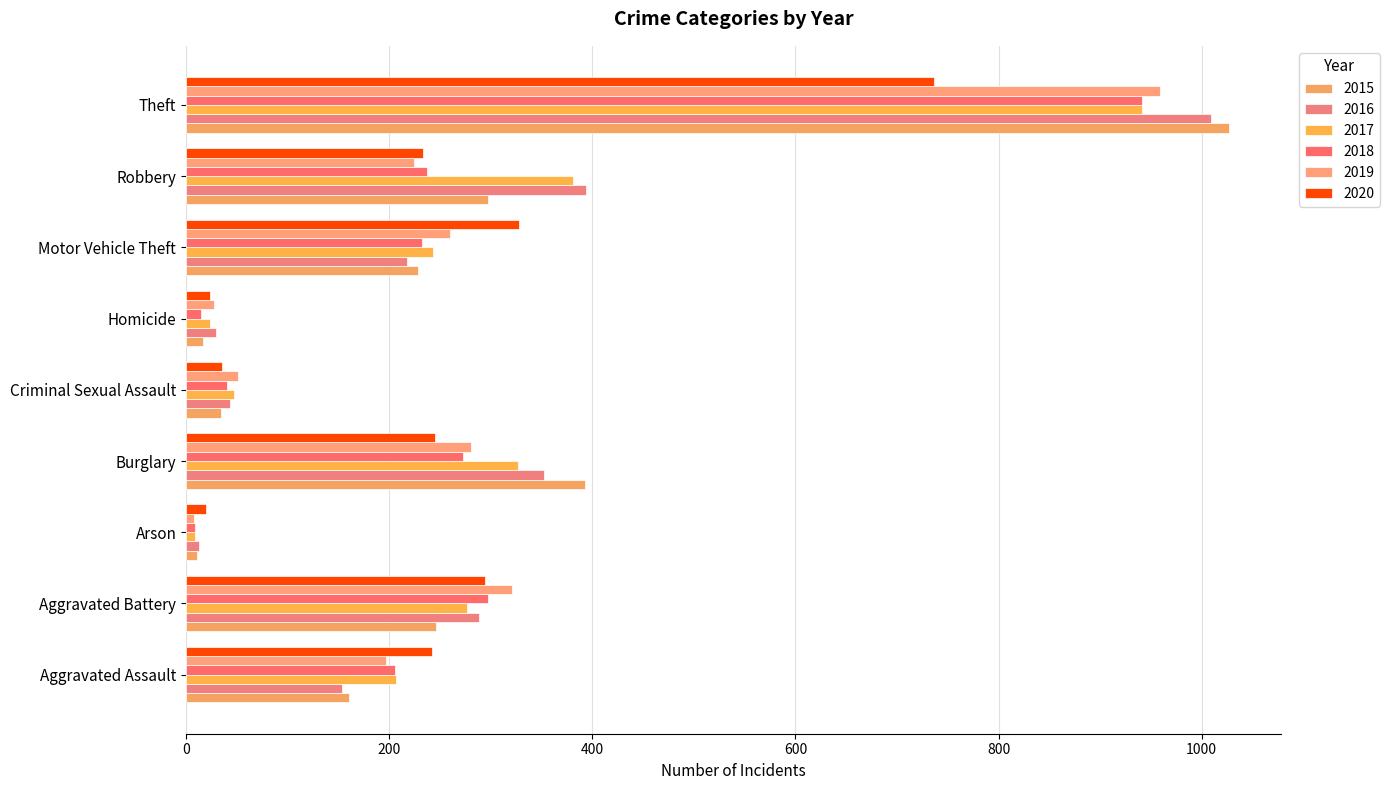

What is the value of the 2017 bar at the 5th from the left?

47